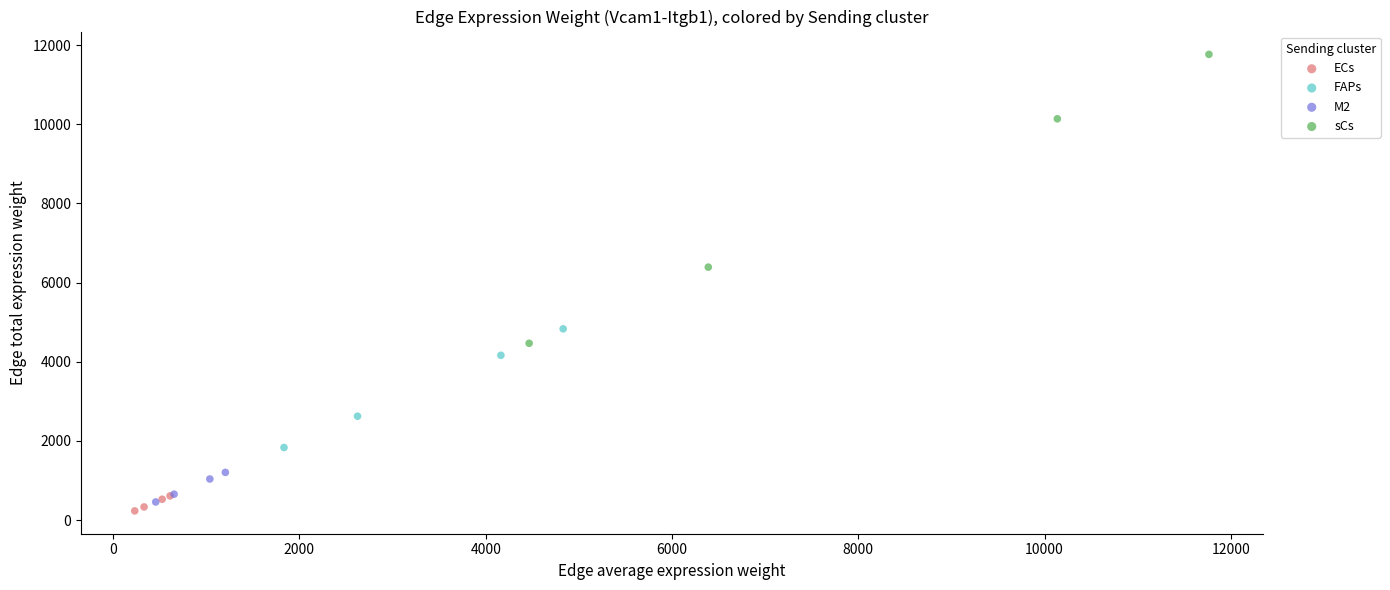

Which series has the widest spread of Y values?

sCs